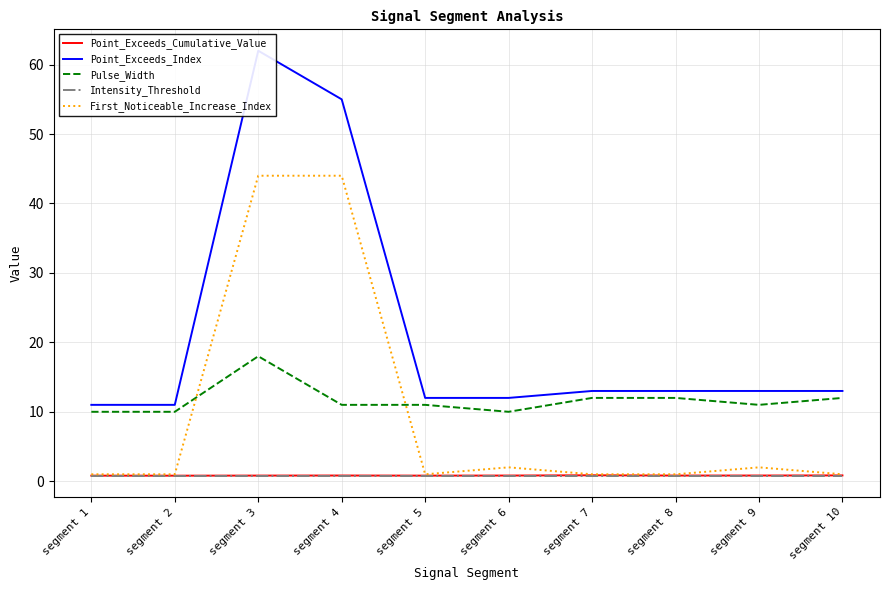

What are all the series names shown in the legend?

Point_Exceeds_Cumulative_Value, Point_Exceeds_Index, Pulse_Width, Intensity_Threshold, First_Noticeable_Increase_Index